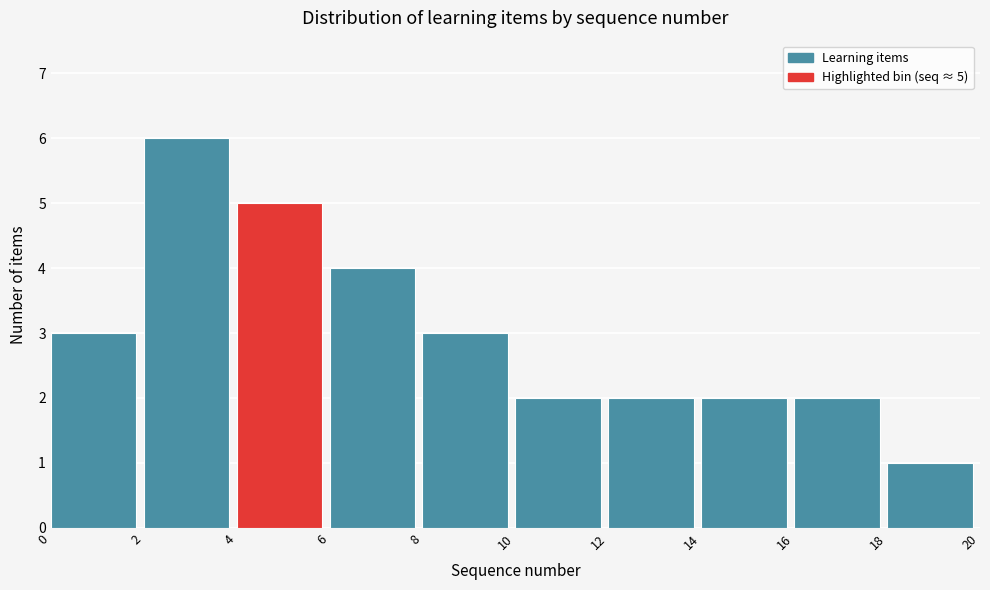

Which range on the x-axis has the tallest bar?

2 to 4